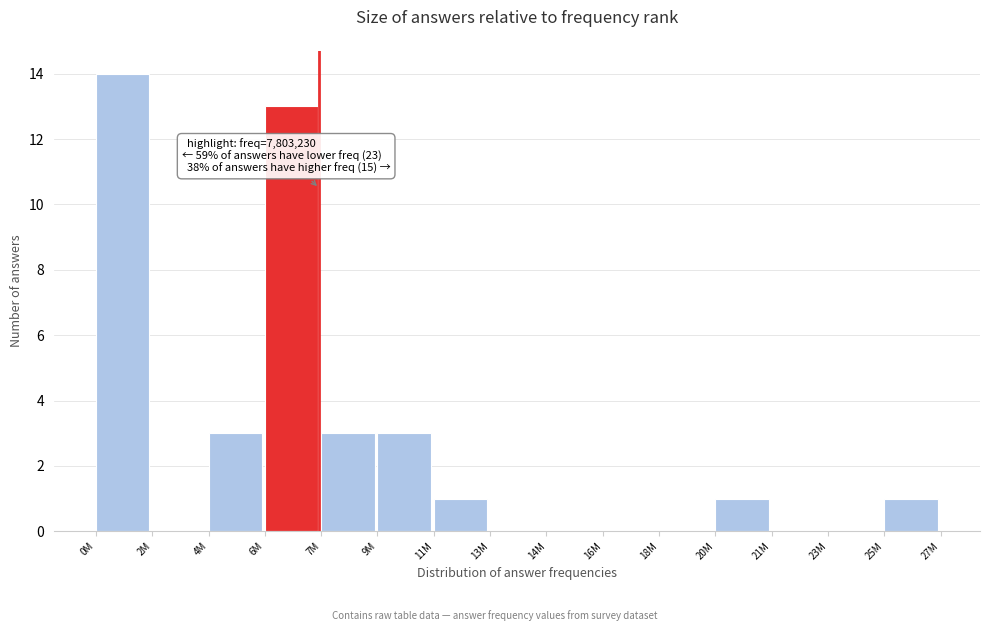

Reading left to right, list all the values displayed in this chart.

0M=14	2M=0	4M=3	6M=13	7M=3	9M=3	11M=1	13M=0	14M=0	16M=0	18M=0	20M=1	21M=0	23M=0	25M=1